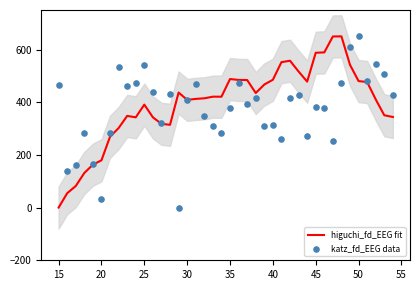

Which series reaches the maximum Y coordinate?

higuchi_fd_EEG fit